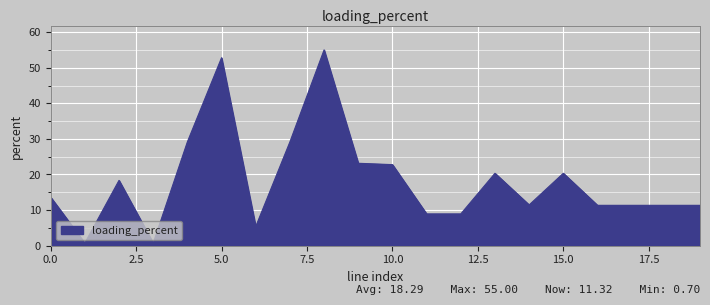

What is the maximum value shown in the chart?

55.0